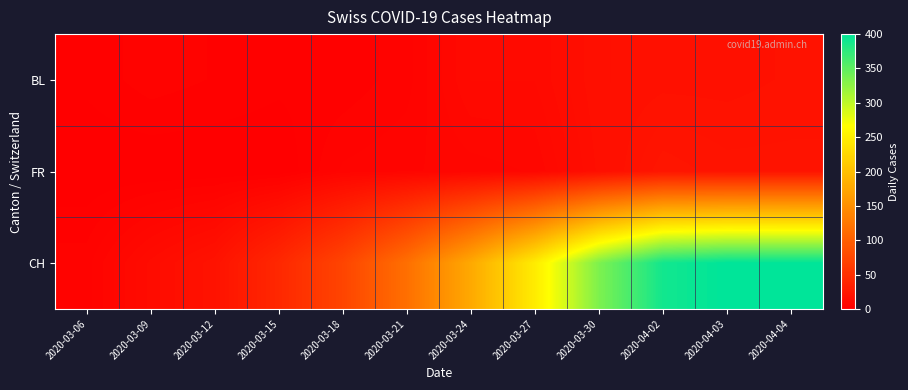

Which series has the widest spread of values?

CH